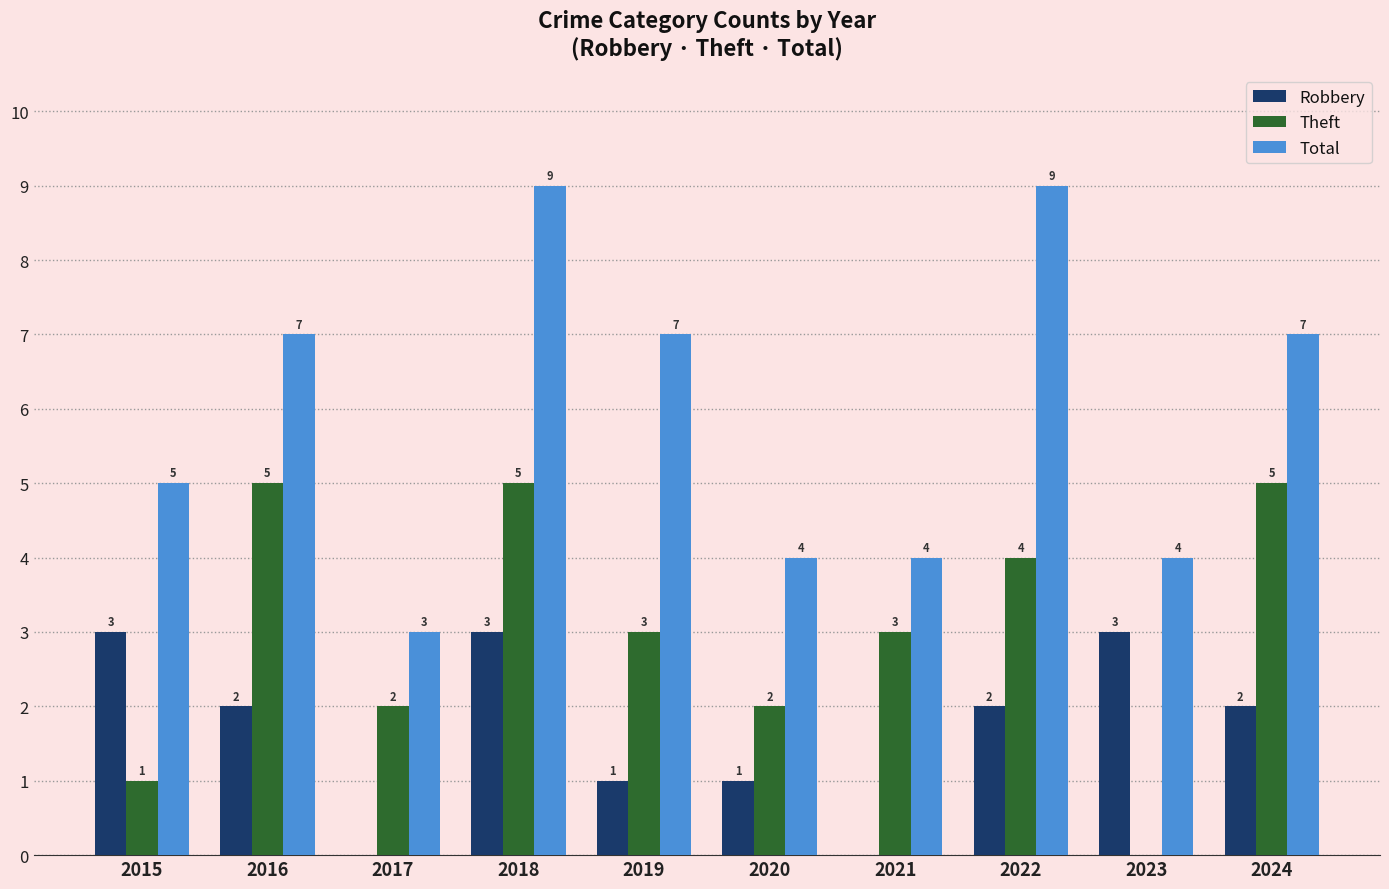

The value of Robbery at 2024 is 2. True or false?

True